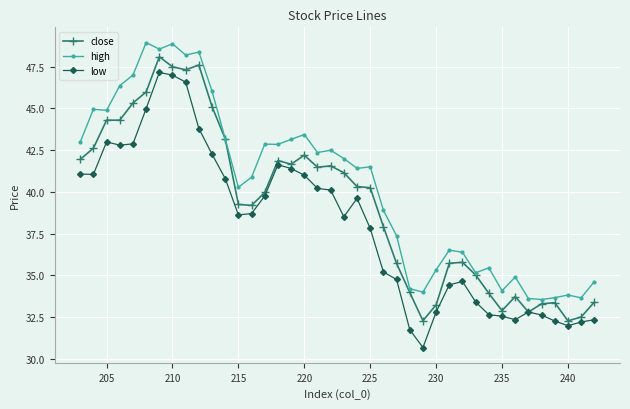

Rank the series by their maximum value, from lowest to highest.

low, close, high